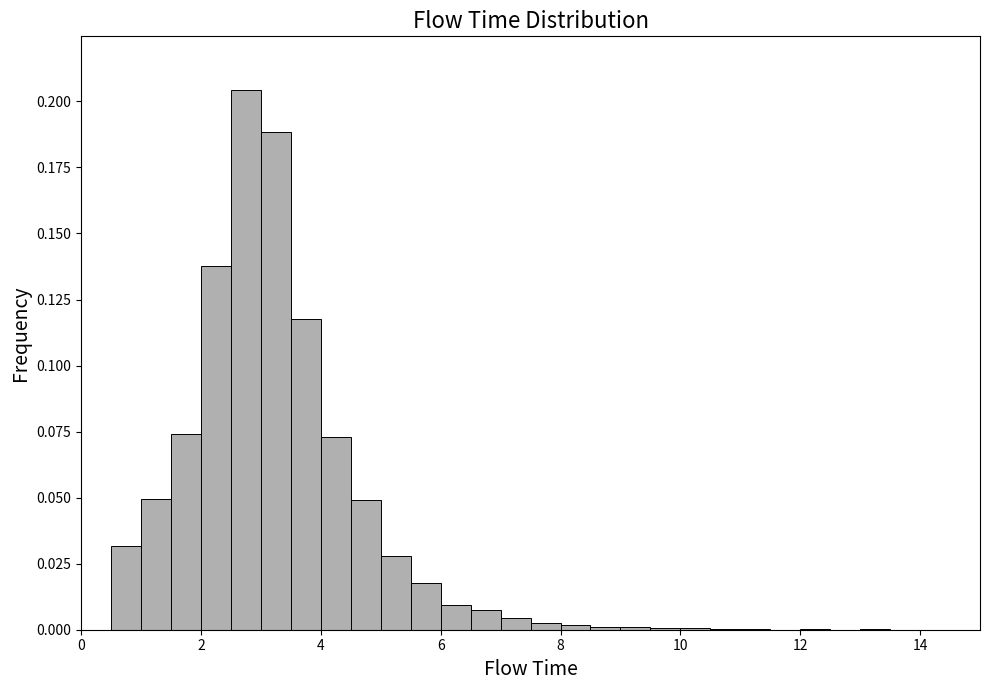

Read against the x-axis, roughly where is the centre of the tallest bar?

2.8